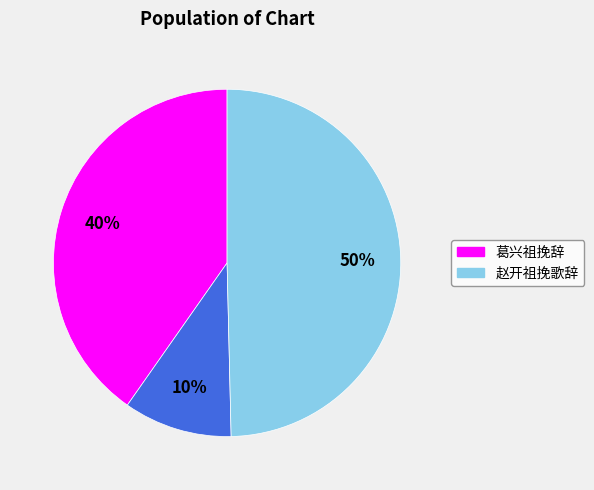

To the nearest percent, what is the average slice percentage?

33%